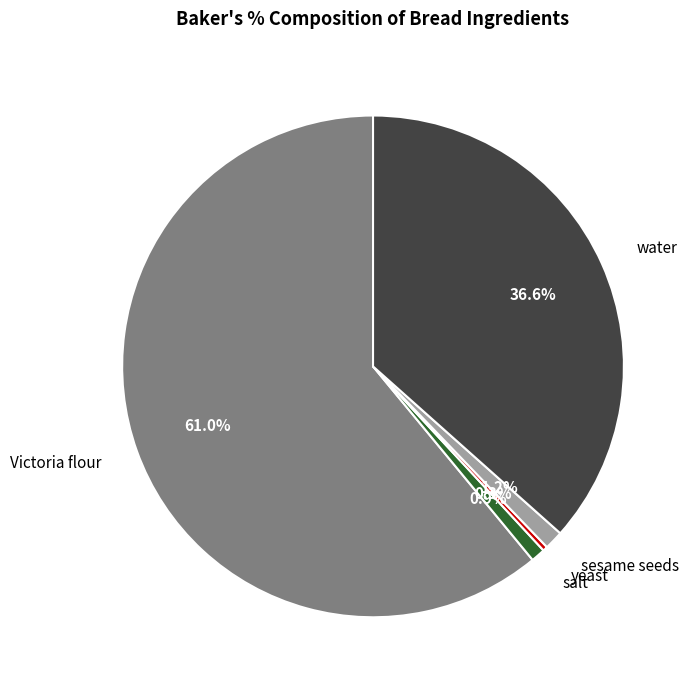

True or false: salt accounts for 15% of the total.

False